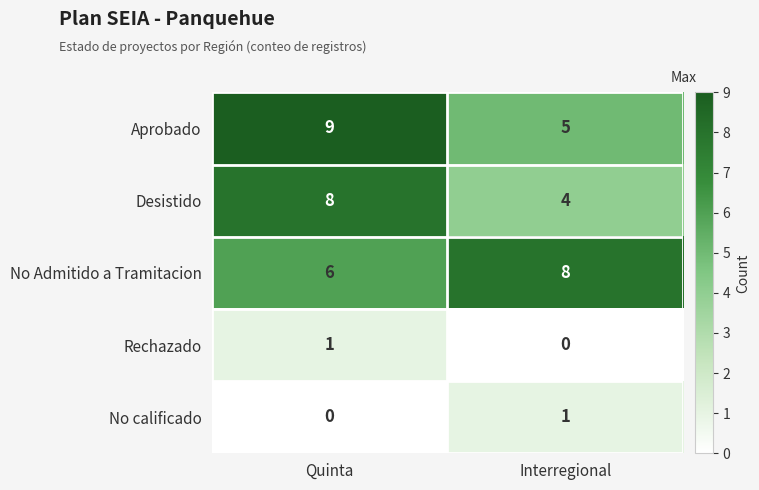

What is the spread (max minus min) of values at Interregional?

8